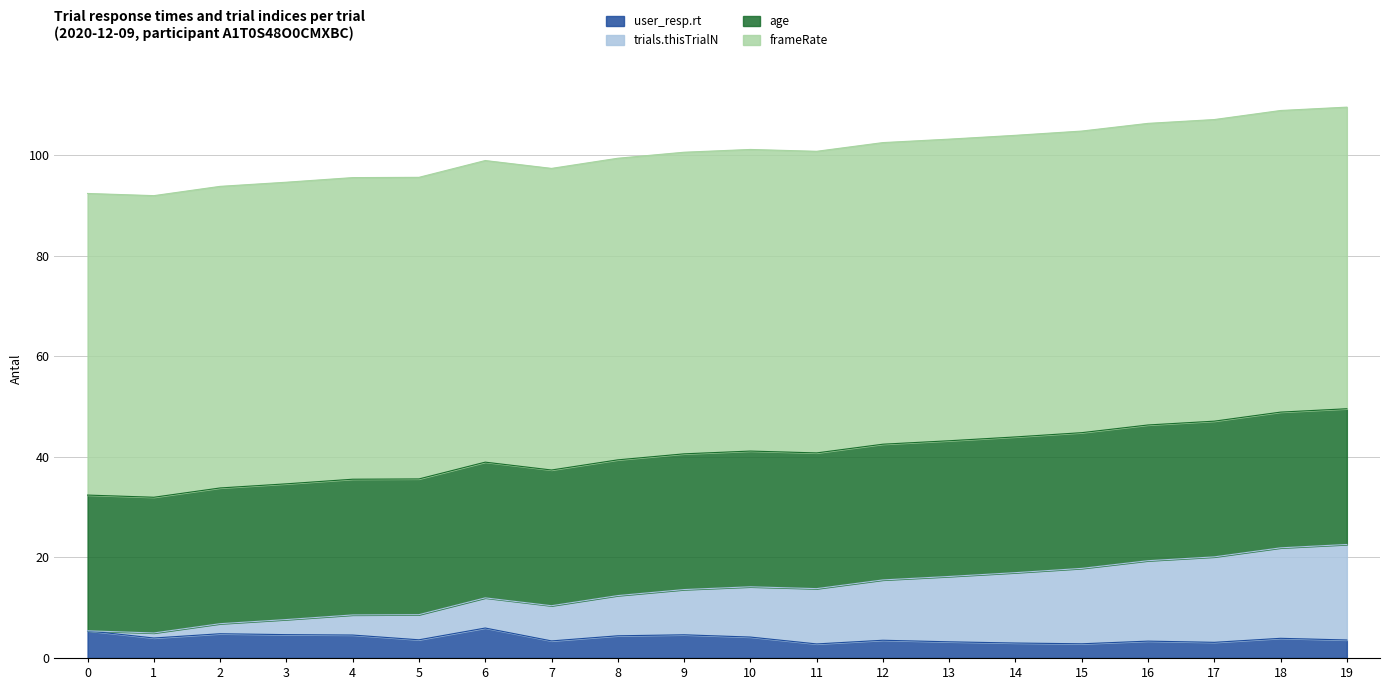

Where is the first local maximum for user_resp.rt?

2